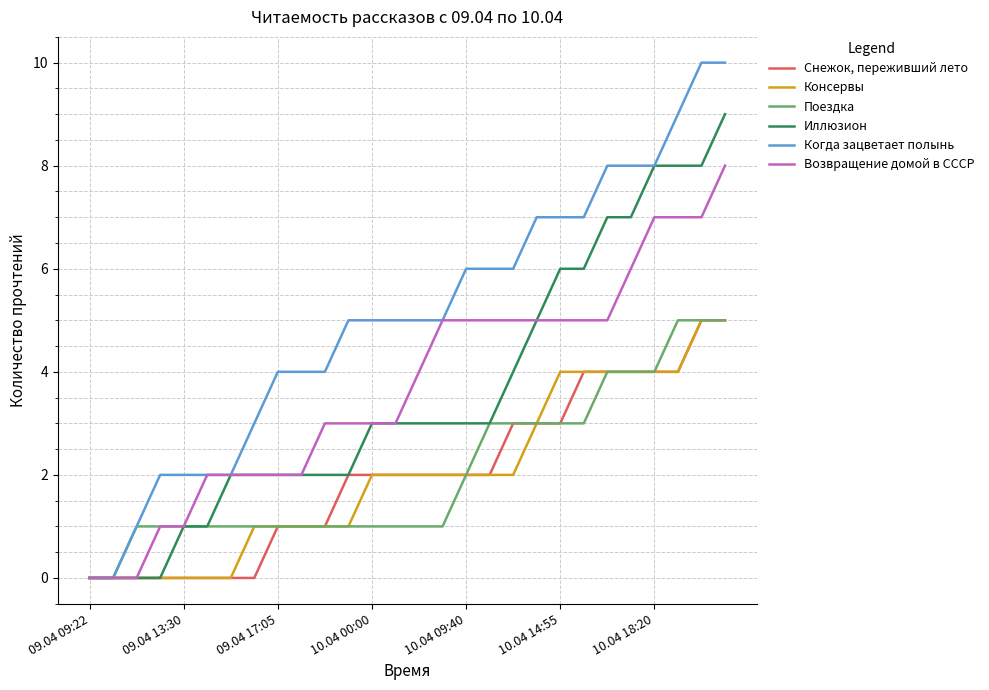

Reading left to right, what are all the values shown in this chart?

Снежок, переживший лето: 0	0	0	0	0	0	0	0	1	1	1	2	2	2	2	2	2	2	3	3	3	4	4	4	4	4	5	5
Консервы: 0	0	0	0	0	0	0	1	1	1	1	1	2	2	2	2	2	2	2	3	4	4	4	4	4	4	5	5
Поездка: 0	0	1	1	1	1	1	1	1	1	1	1	1	1	1	1	2	3	3	3	3	3	4	4	4	5	5	5
Иллюзион: 0	0	0	0	1	1	2	2	2	2	2	2	3	3	3	3	3	3	4	5	6	6	7	7	8	8	8	9
Когда зацветает полынь: 0	0	1	2	2	2	2	3	4	4	4	5	5	5	5	5	6	6	6	7	7	7	8	8	8	9	10	10
Возвращение домой в СССР: 0	0	0	1	1	2	2	2	2	2	3	3	3	3	4	5	5	5	5	5	5	5	5	6	7	7	7	8